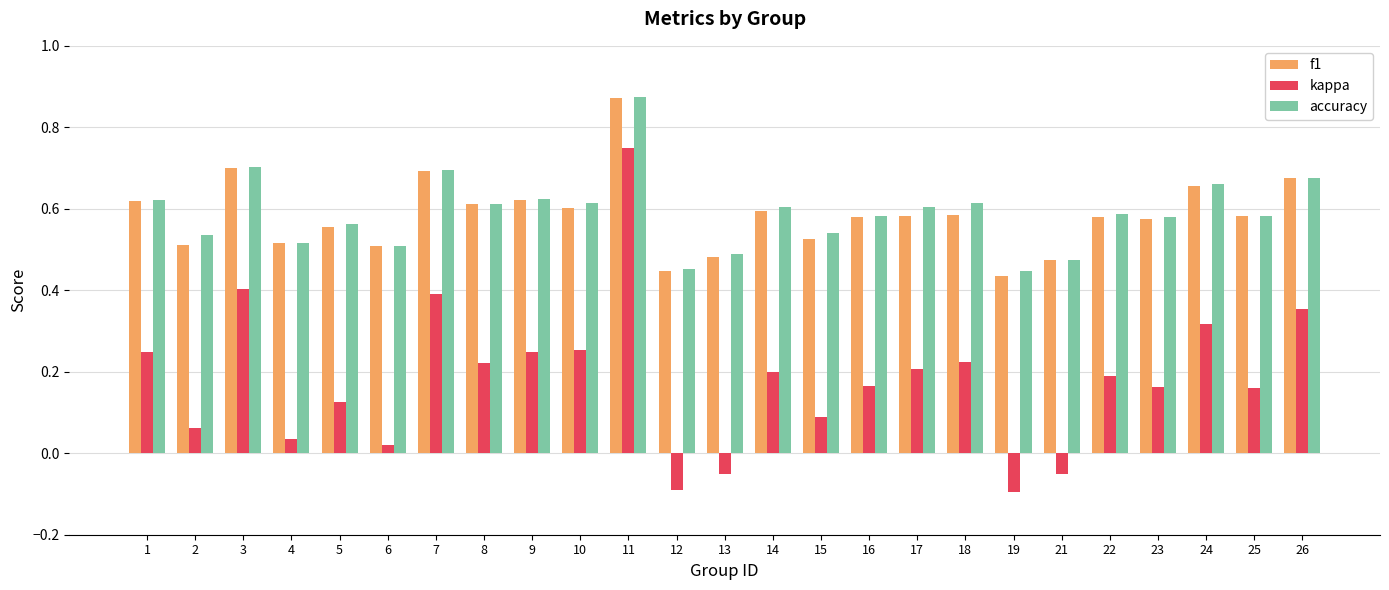

What is the sum of all f1 values?

14.6